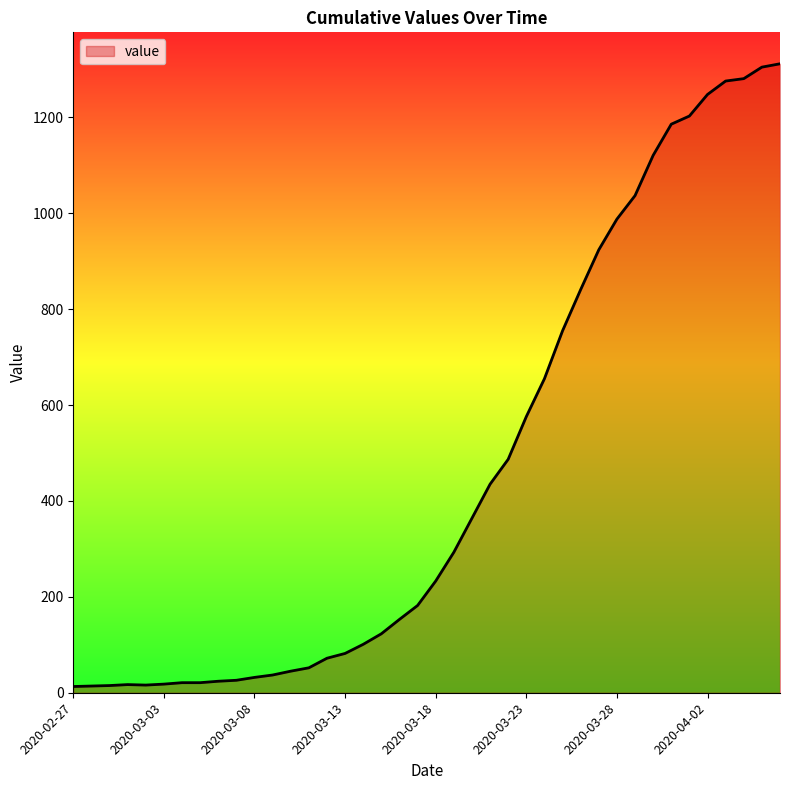

What is the greatest value displayed?

1312